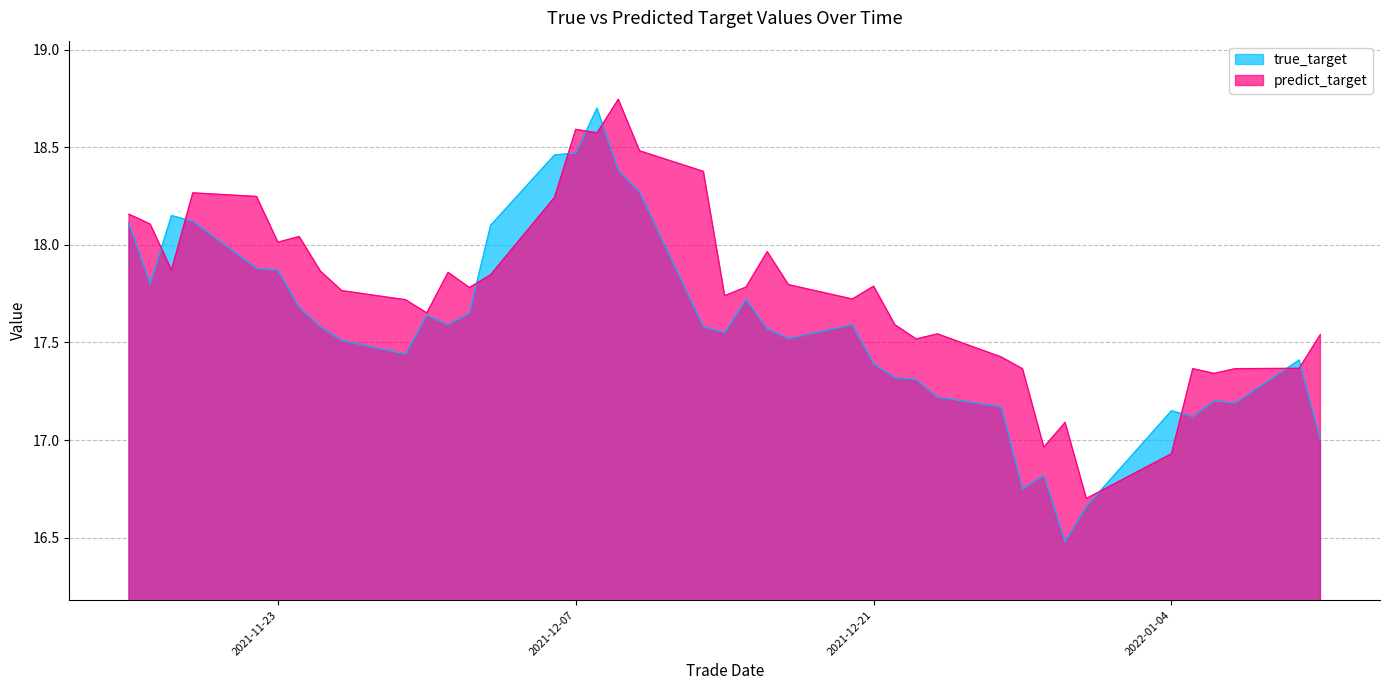

At how many categories does at least one series exceed 17?

38